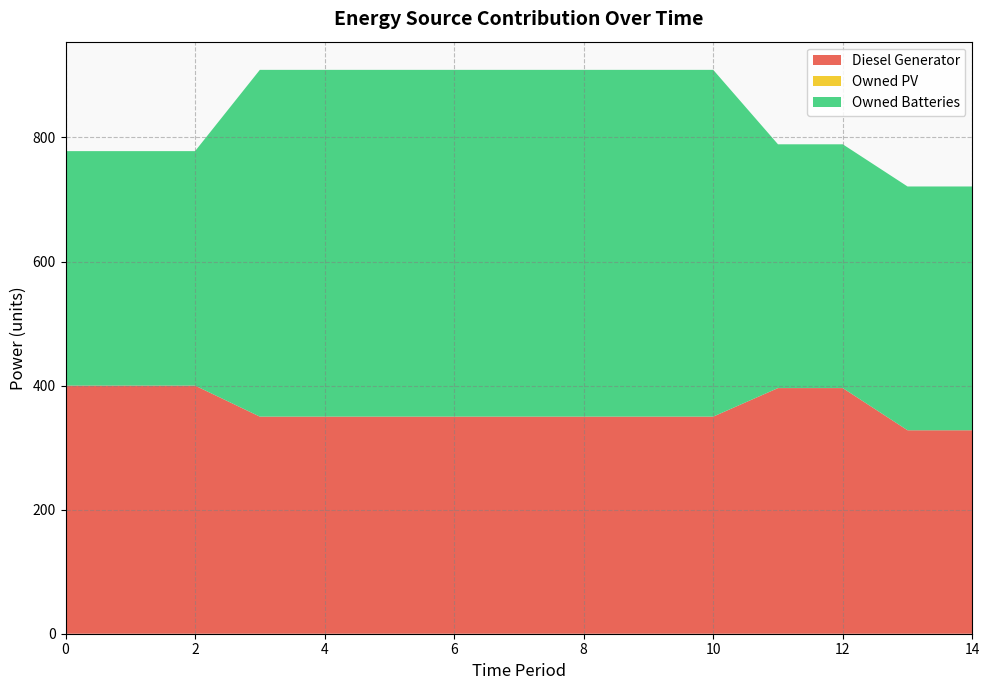

Reading left to right, transcribe all the data shown in this chart.

Diesel Generator: 0=400	1=400	2=400	3=350	4=350	5=350	6=350	7=350	8=350	9=350	10=350	11=396	12=396	13=328	14=328
Owned PV: 0=0	1=0	2=0	3=0	4=0	5=0	6=0	7=0	8=0	9=0	10=0	11=0	12=0	13=0	14=0
Owned Batteries: 0=378	1=378	2=378	3=559	4=559	5=559	6=559	7=559	8=559	9=559	10=559	11=393	12=393	13=393	14=393